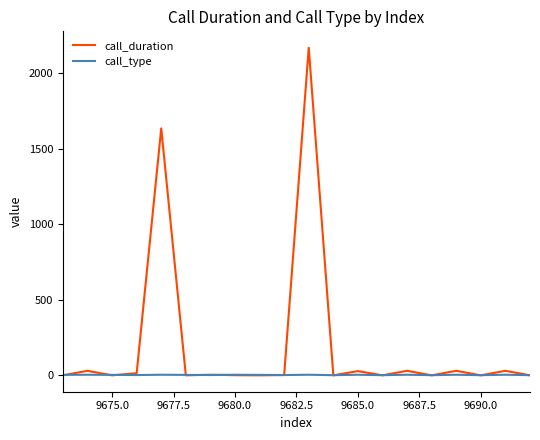

True or false: call_type has more than 2 interior local peaks.

True